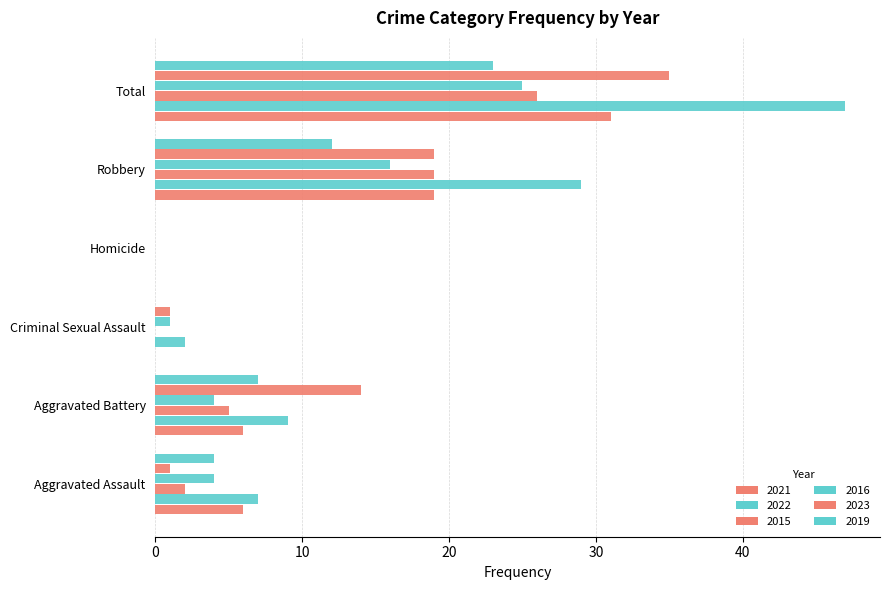

How many series are shown in this chart?

6